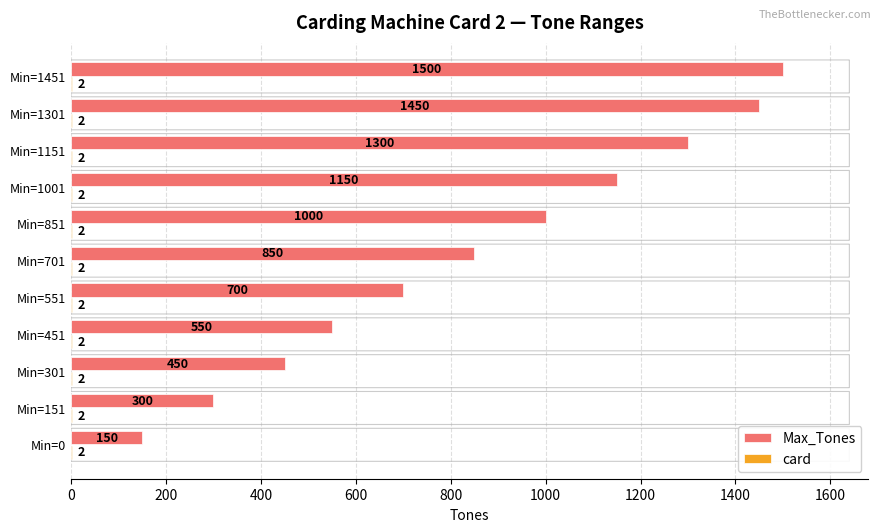

What is the total value across all series at Min=551?

702